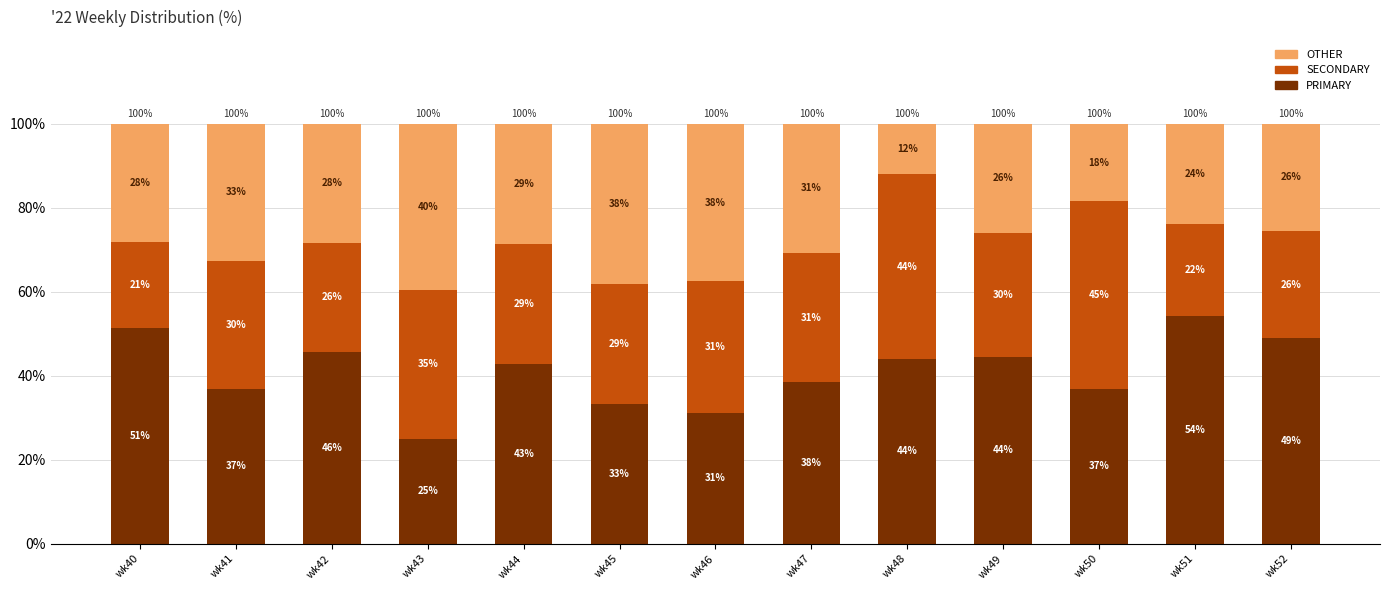

At which label does PRIMARY first exceed 42?

wk40